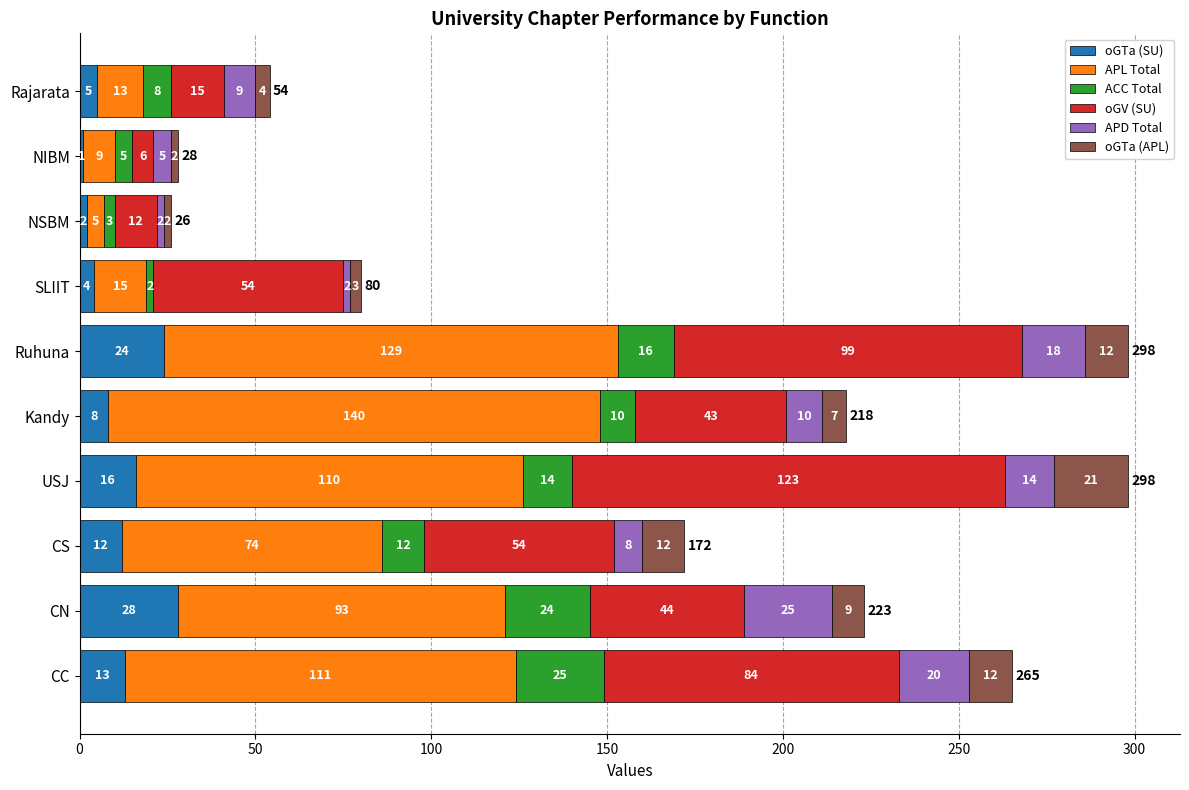

The oGTa (SU) series shows 13 at CC. True or false?

True